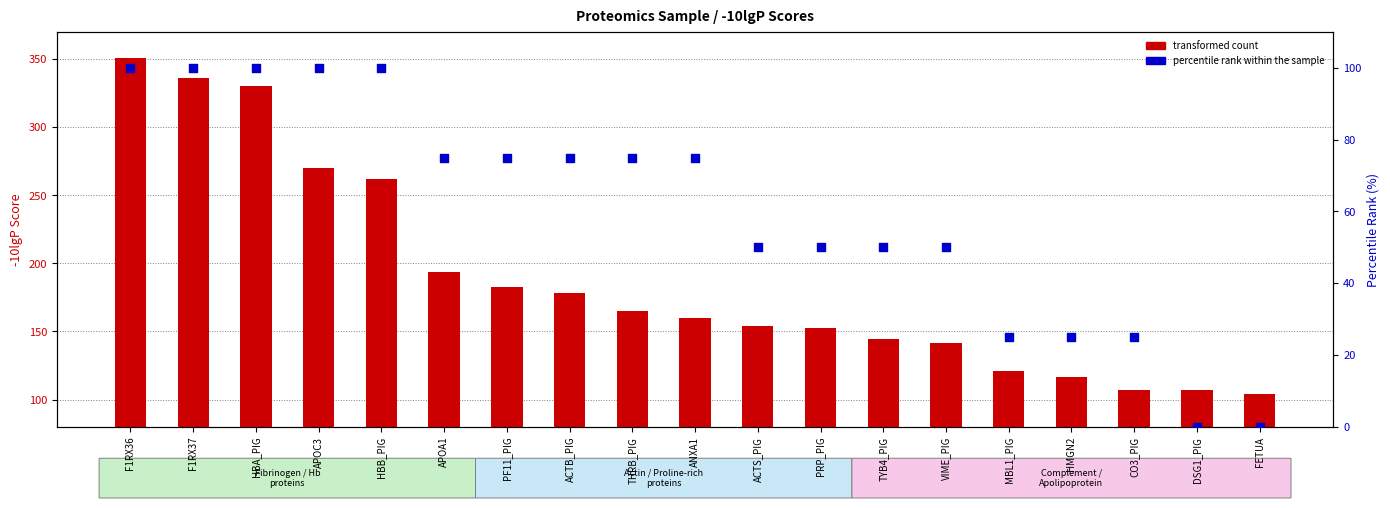

Which series has the widest spread of Y values?

transformed count